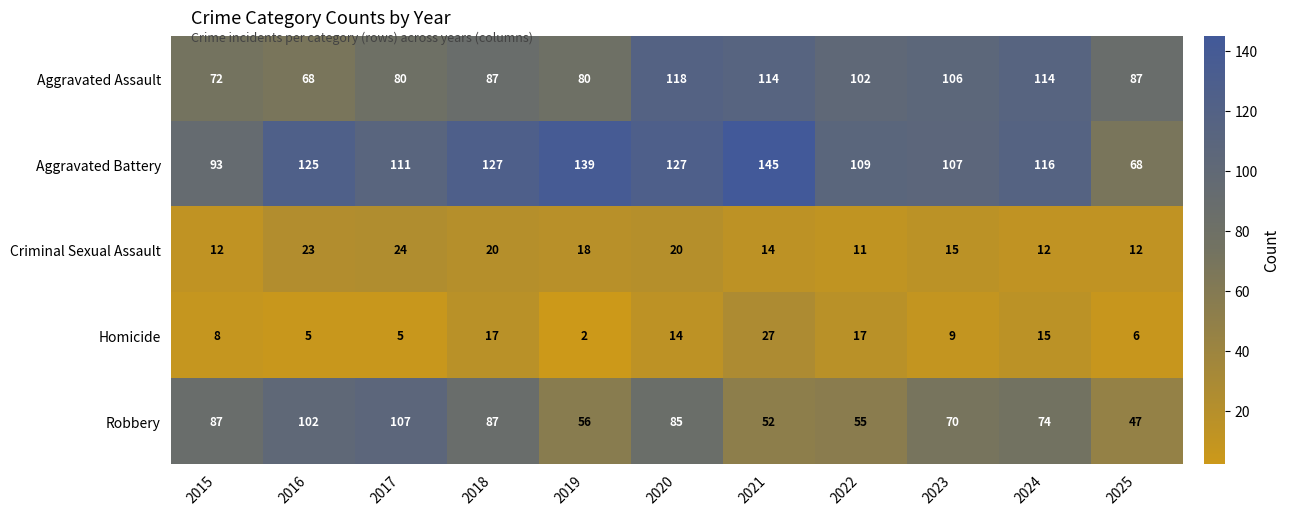

What is the difference between the highest and lowest values at 2019?

137